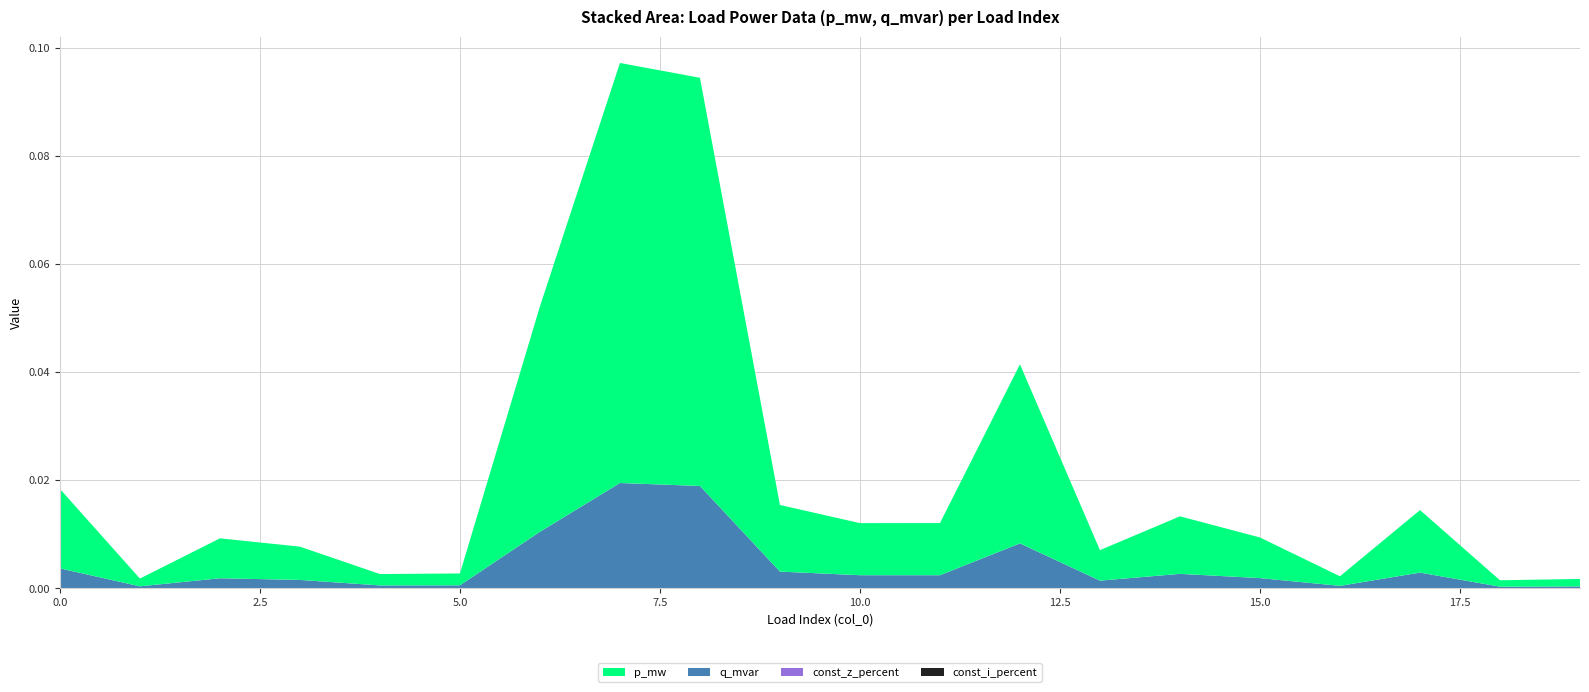

Reading right to left, list all the values displayed in this chart.

p_mw: 0.0	0.0	0.0	0.0	0.0	0.0	0.0	0.0	0.0	0.0	0.0	0.1	0.1	0.0	0.0	0.0	0.0	0.0	0.0	0.0
q_mvar: 0.0	0.0	0.0	0.0	0.0	0.0	0.0	0.0	0.0	0.0	0.0	0.0	0.0	0.0	0.0	0.0	0.0	0.0	0.0	0.0
const_z_percent: 0.0	0.0	0.0	0.0	0.0	0.0	0.0	0.0	0.0	0.0	0.0	0.0	0.0	0.0	0.0	0.0	0.0	0.0	0.0	0.0
const_i_percent: 0.0	0.0	0.0	0.0	0.0	0.0	0.0	0.0	0.0	0.0	0.0	0.0	0.0	0.0	0.0	0.0	0.0	0.0	0.0	0.0